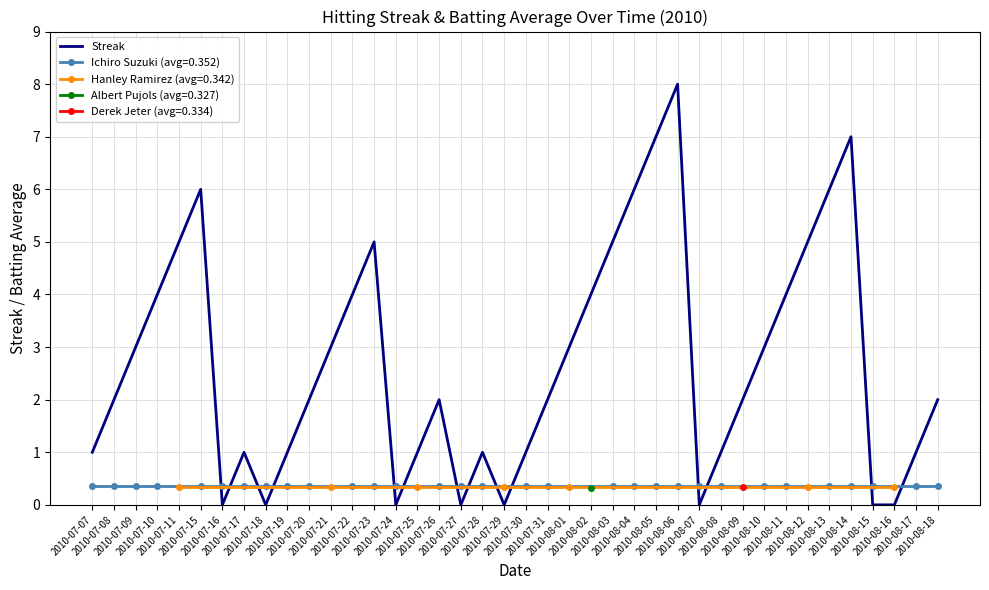

True or false: the data shows 0 at 2010-07-07.

False